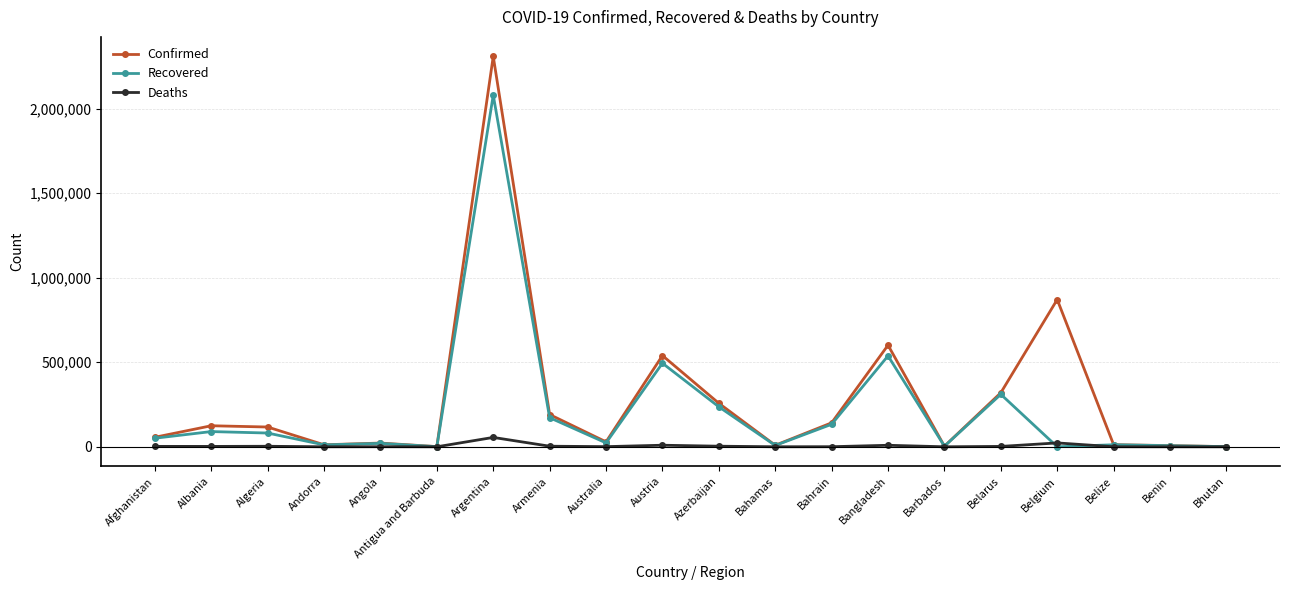

What value does the Deaths series have at Algeria?

3084